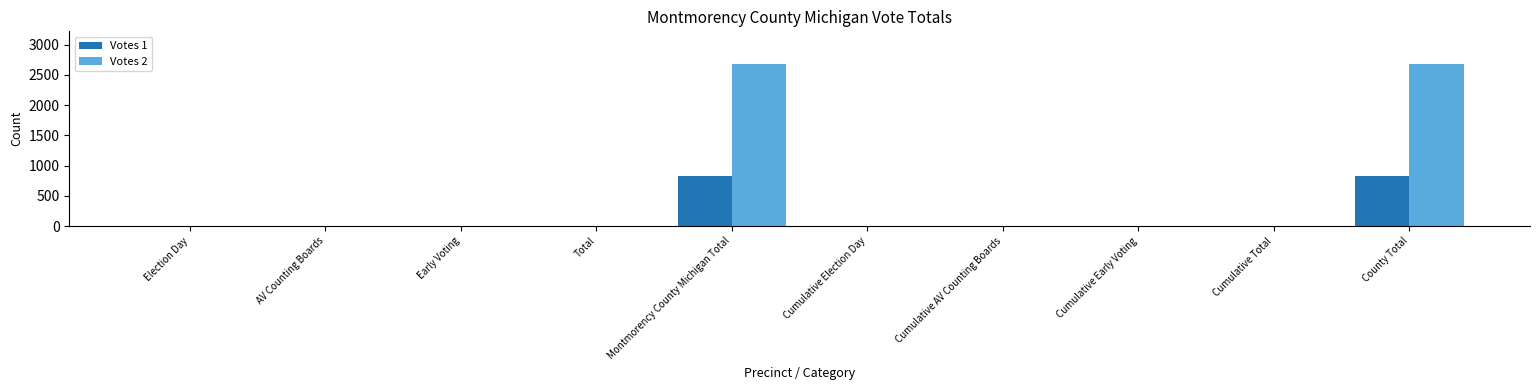

What is the sum of all Votes 1 values?

1652